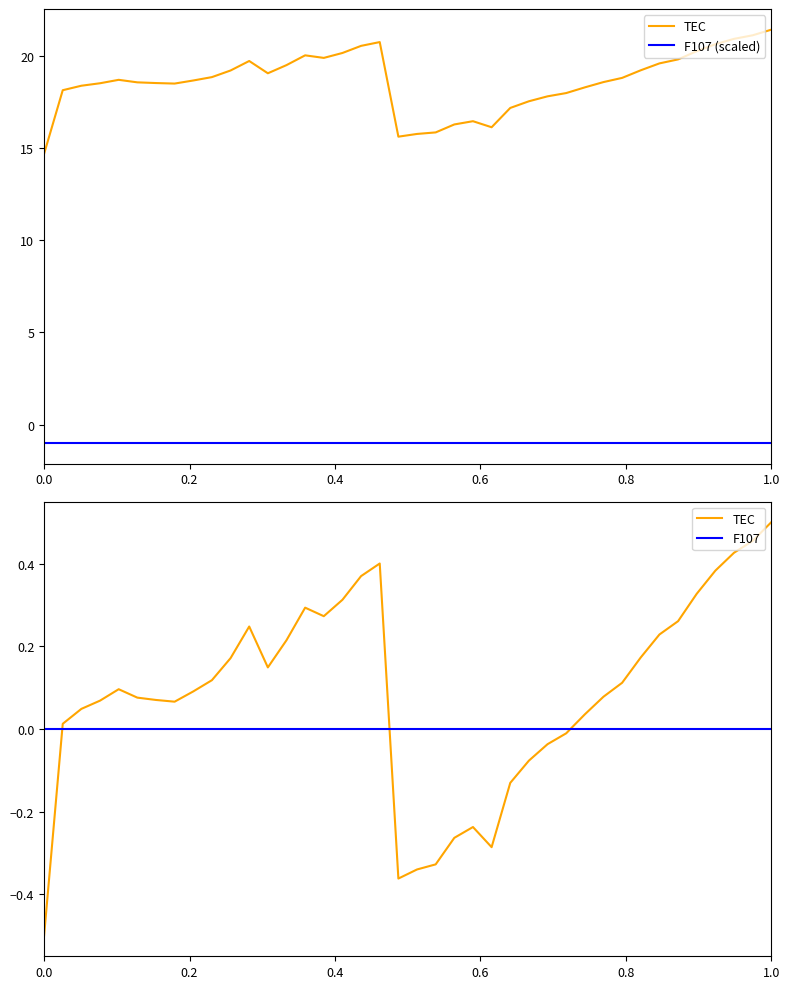

After their last crossing, which series has the higher values: TEC or F107?

TEC